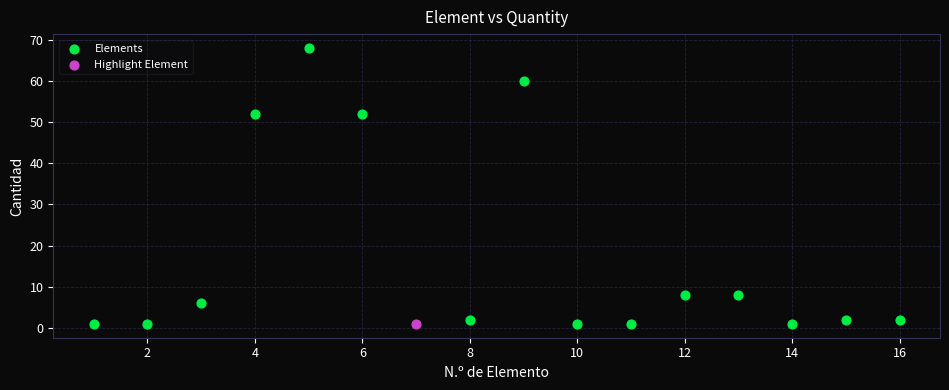

What are all the series names shown in the legend?

Elements, Highlight Element